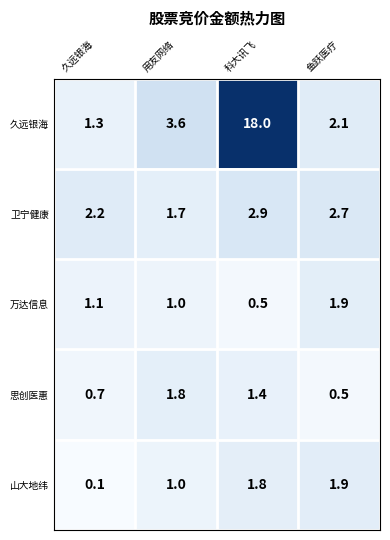

Rank the categories by 山大地纬 value from lowest to highest.

久远银海, 用友网络, 科大讯飞, 鱼跃医疗